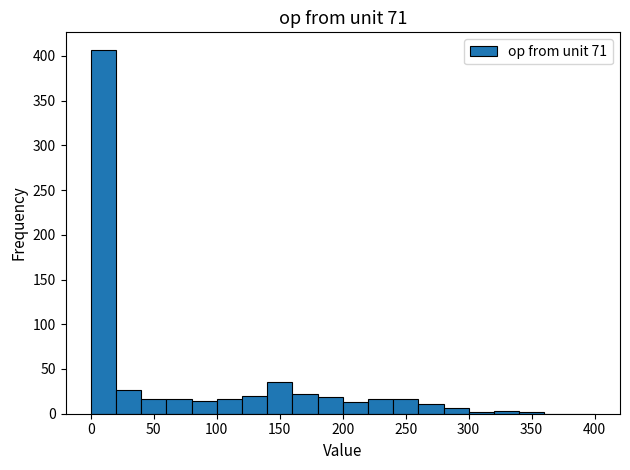

Reading left to right, transcribe this chart: for each bar, give the range it covers on the x-axis and its height. Neither the bar edges nor the heights are printed on the chart, so give them approximately, as read against the axes.

0 to 20: 405
20 to 40: 25
40 to 60: 15
60 to 80: 15
80 to 100: 15
100 to 120: 15
120 to 140: 20
140 to 160: 35
160 to 180: 20
180 to 200: 20
200 to 220: 15
220 to 240: 15
240 to 260: 15
260 to 280: 10
280 to 300: 5
300 to 320: under 5
320 to 340: under 5
340 to 360: under 5
360 to 380: 0
380 to 400: 0